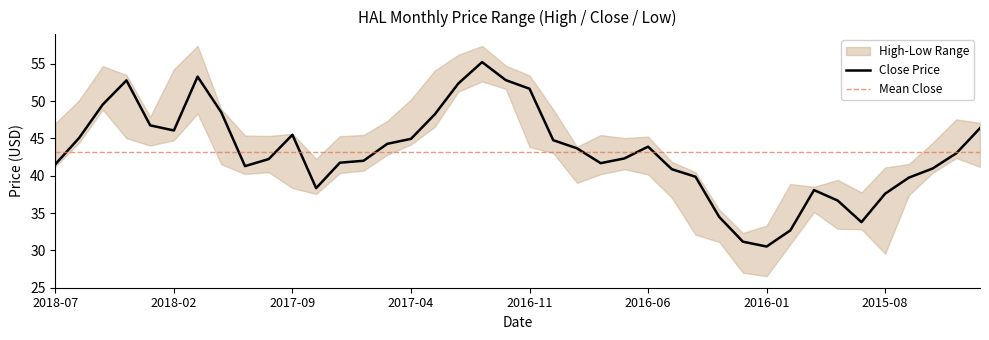

How many lines are shown in the chart?

3